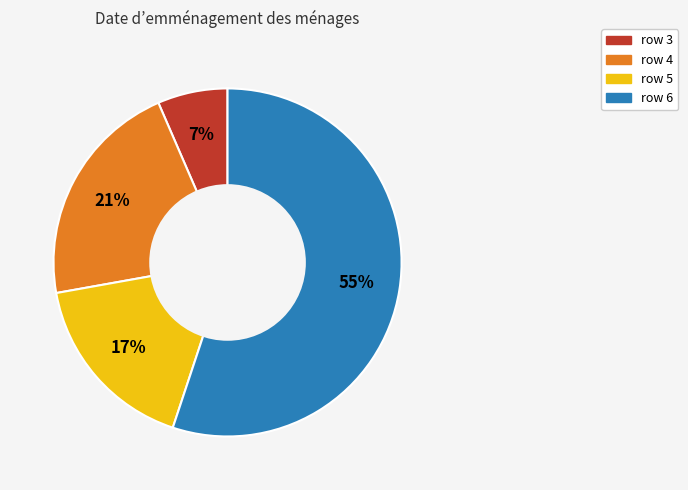

Which slice is the smallest?

row 3